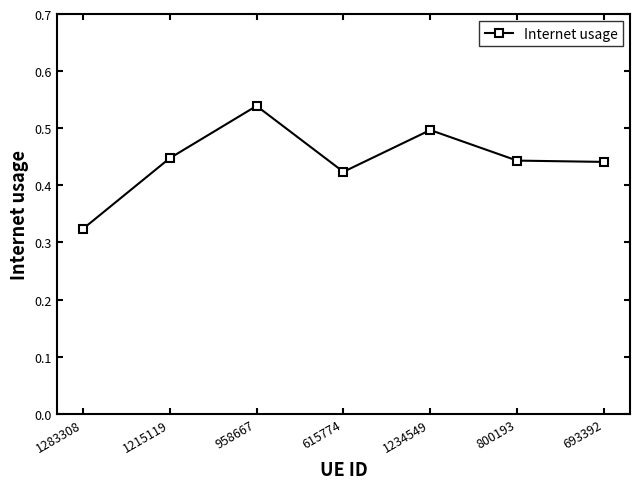

True or false: the data has more than 1 interior local peaks.

True